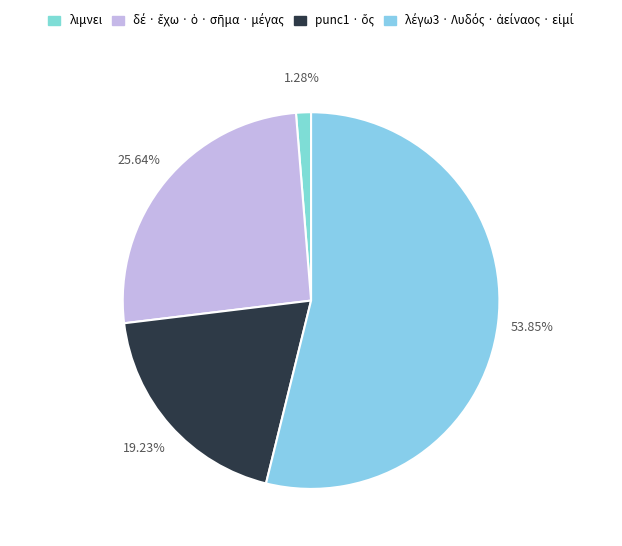

To the nearest percent, what is the difference between the largest and smallest slice percentages?

53%